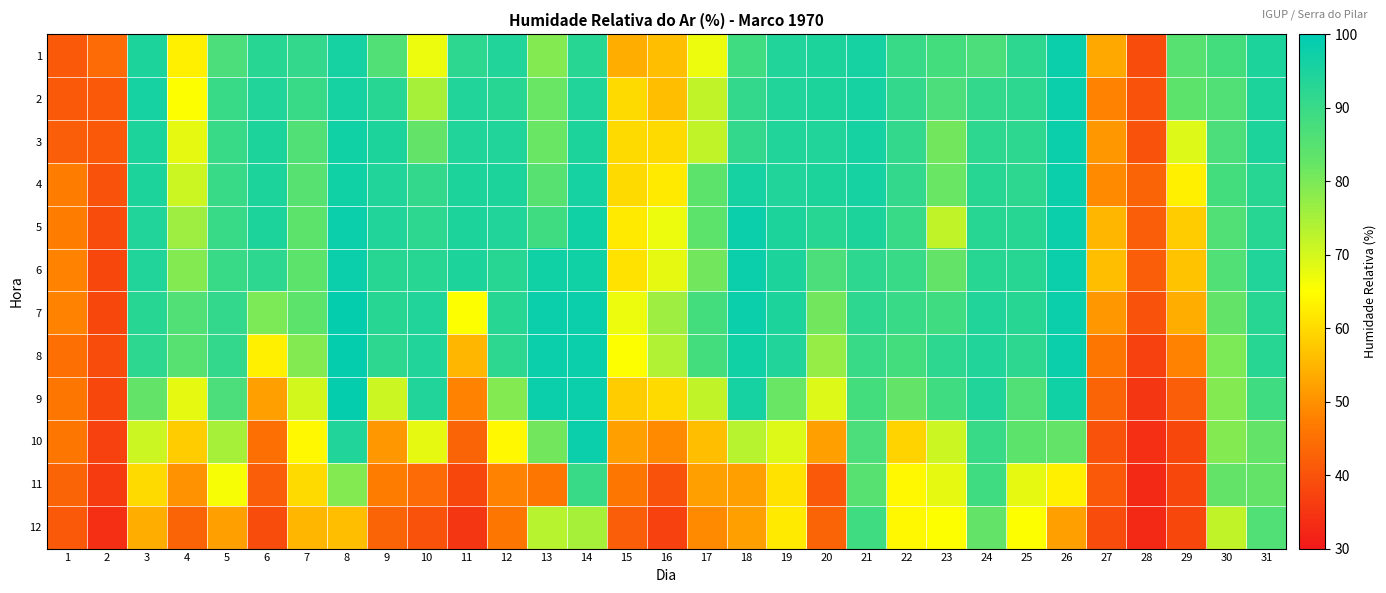

Reading left to right, what are all the values shown in this chart?

1: 1=41	2=44	3=95	4=63	5=87	6=93	7=91	8=96	9=86	10=67	11=92	12=94	13=79	14=93	15=54	16=56	17=67	18=89	19=94	20=95	21=96	22=90	23=88	24=87	25=92	26=98	27=53	28=39	29=85	30=88	31=95
2: 1=41	2=41	3=96	4=65	5=90	6=94	7=90	8=96	9=93	10=75	11=94	12=93	13=82	14=94	15=60	16=56	17=72	18=91	19=94	20=95	21=96	22=91	23=87	24=91	25=92	26=98	27=48	28=40	29=84	30=86	31=95
3: 1=42	2=41	3=95	4=68	5=90	6=95	7=86	8=97	9=95	10=83	11=94	12=94	13=82	14=95	15=60	16=60	17=72	18=91	19=94	20=94	21=96	22=91	23=81	24=92	25=92	26=98	27=51	28=40	29=69	30=87	31=95
4: 1=47	2=40	3=95	4=71	5=90	6=95	7=85	8=97	9=94	10=91	11=95	12=95	13=85	14=96	15=60	16=62	17=84	18=96	19=94	20=95	21=96	22=91	23=82	24=93	25=92	26=98	27=49	28=43	29=63	30=88	31=93
5: 1=47	2=39	3=94	4=76	5=90	6=95	7=84	8=98	9=94	10=92	11=95	12=94	13=89	14=97	15=62	16=67	17=84	18=98	19=95	20=93	21=95	22=90	23=72	24=93	25=93	26=98	27=55	28=42	29=58	30=86	31=93
6: 1=48	2=38	3=94	4=79	5=90	6=92	7=84	8=98	9=93	10=93	11=95	12=93	13=97	14=97	15=61	16=68	17=81	18=98	19=95	20=87	21=92	22=90	23=83	24=93	25=93	26=98	27=56	28=42	29=57	30=86	31=94
7: 1=48	2=38	3=93	4=86	5=91	6=80	7=84	8=99	9=93	10=94	11=65	12=93	13=98	14=98	15=67	16=76	17=88	18=98	19=95	20=81	21=92	22=90	23=89	24=94	25=93	26=98	27=51	28=40	29=54	30=83	31=93
8: 1=45	2=39	3=92	4=85	5=91	6=63	7=79	8=99	9=92	10=94	11=55	12=92	13=98	14=98	15=65	16=74	17=88	18=97	19=94	20=77	21=90	22=88	23=92	24=94	25=92	26=98	27=46	28=37	29=48	30=80	31=93
9: 1=46	2=38	3=83	4=68	5=87	6=52	7=70	8=99	9=71	10=94	11=48	12=79	13=98	14=98	15=58	16=60	17=72	18=96	19=82	20=69	21=88	22=83	23=89	24=94	25=86	26=97	27=43	28=35	29=42	30=79	31=89
10: 1=46	2=37	3=71	4=58	5=75	6=45	7=64	8=94	9=51	10=68	11=43	12=64	13=81	14=98	15=52	16=49	17=56	18=73	19=69	20=52	21=87	22=59	23=71	24=90	25=84	26=83	27=40	28=34	29=38	30=79	31=83
11: 1=43	2=36	3=60	4=50	5=66	6=42	7=60	8=79	9=47	10=44	11=38	12=48	13=46	14=90	15=46	16=40	17=52	18=52	19=61	20=41	21=85	22=64	23=68	24=89	25=68	26=63	27=41	28=33	29=38	30=83	31=83
12: 1=41	2=34	3=54	4=43	5=52	6=39	7=55	8=56	9=43	10=40	11=35	12=46	13=73	14=75	15=42	16=37	17=49	18=52	19=62	20=43	21=89	22=64	23=65	24=83	25=65	26=52	27=39	28=33	29=38	30=72	31=86